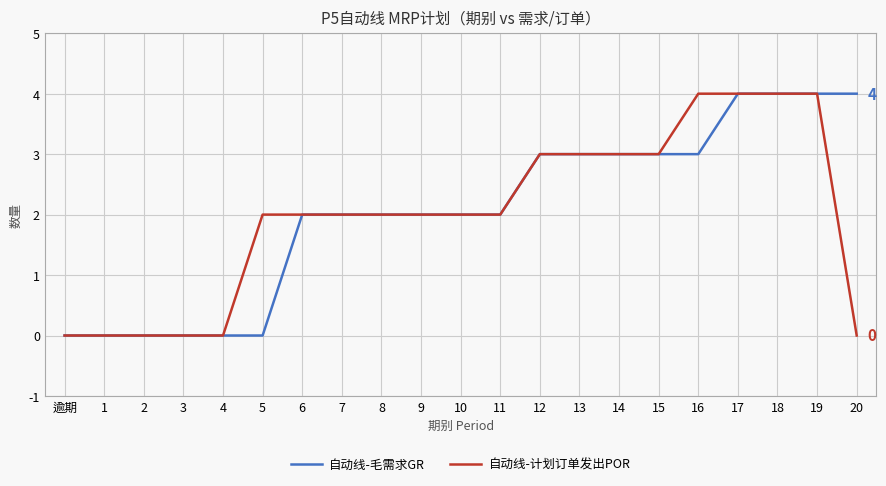

Rank the series at 20 from lowest to highest value.

自动线-计划订单发出POR, 自动线-毛需求GR